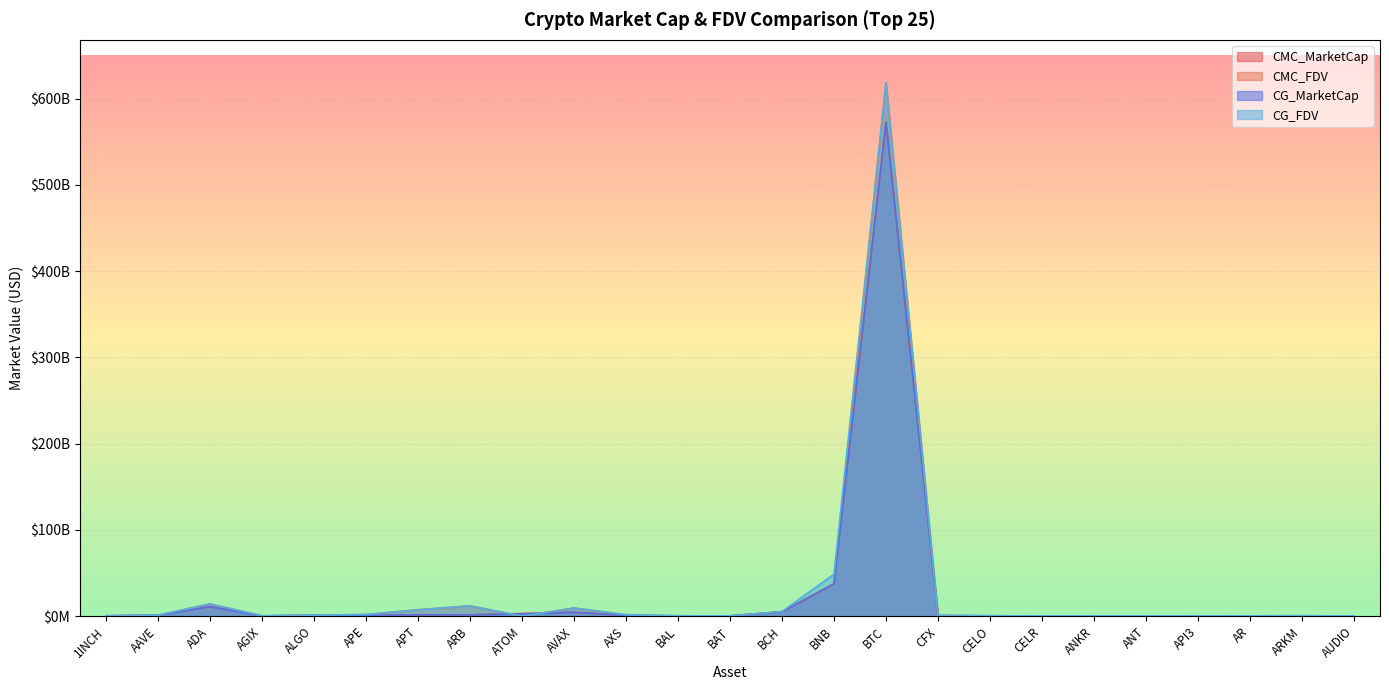

Which series has the largest total across all categories?

CG_FDV